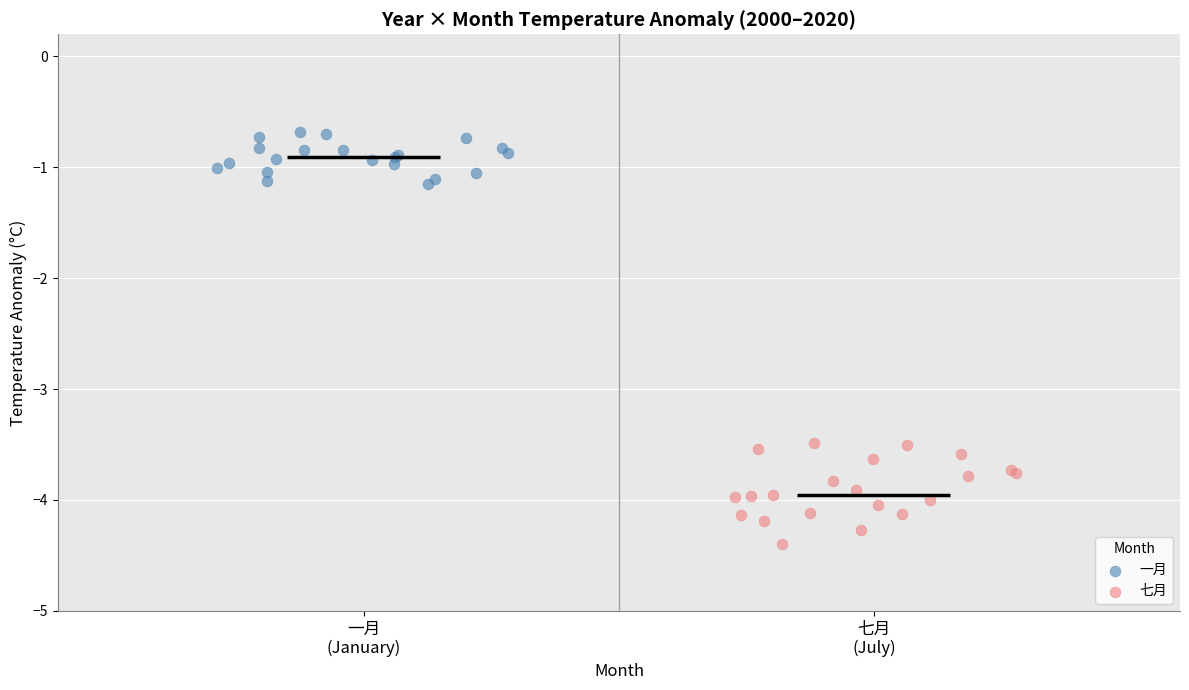

Which series reaches the maximum Y coordinate?

一月